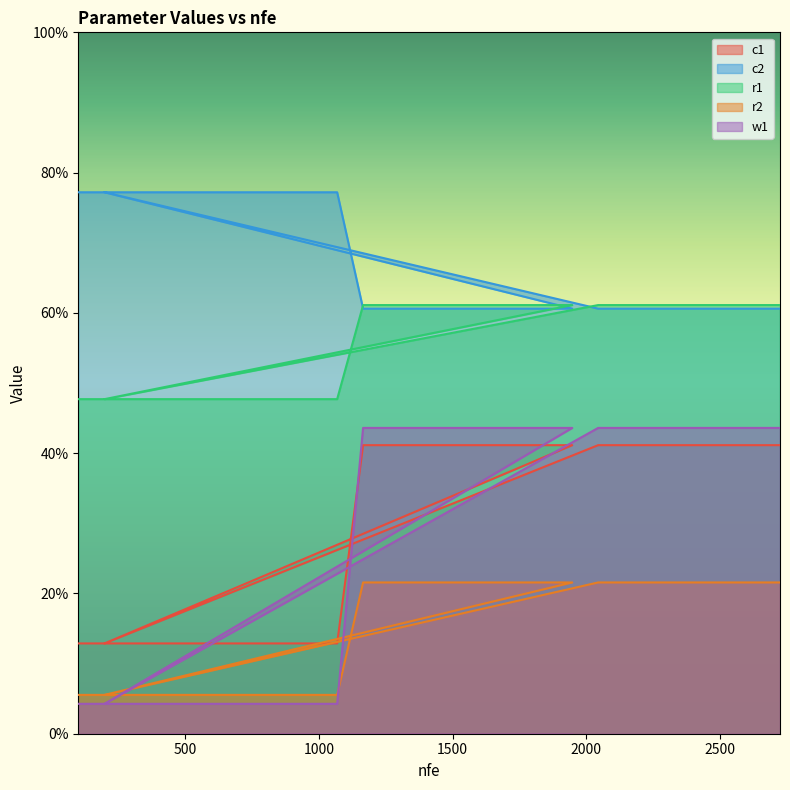

Which series has the largest total across all categories?

c2